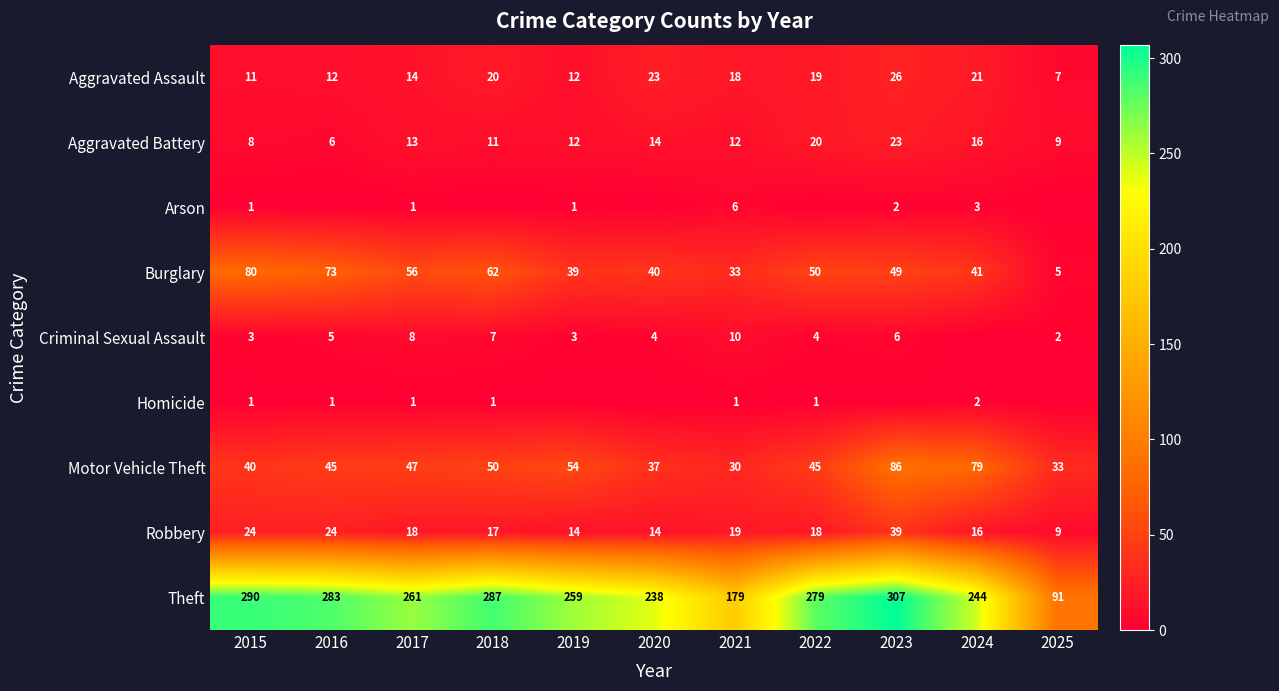

What is the spread (max minus min) of values at 2015?

289